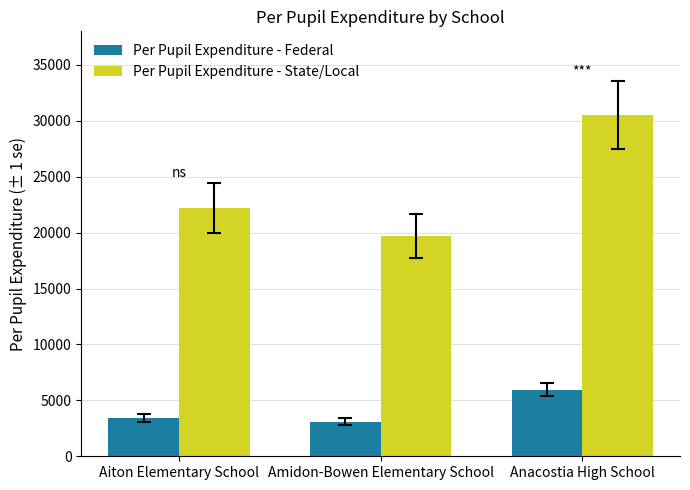

How many series are shown in this chart?

2